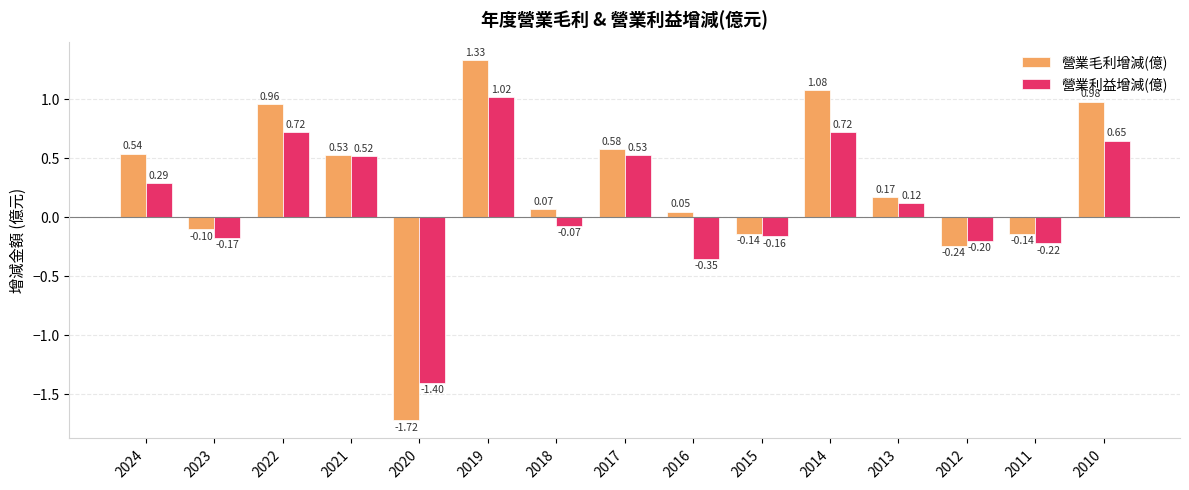

What are all the series names shown in the legend?

營業毛利增減(億), 營業利益增減(億)